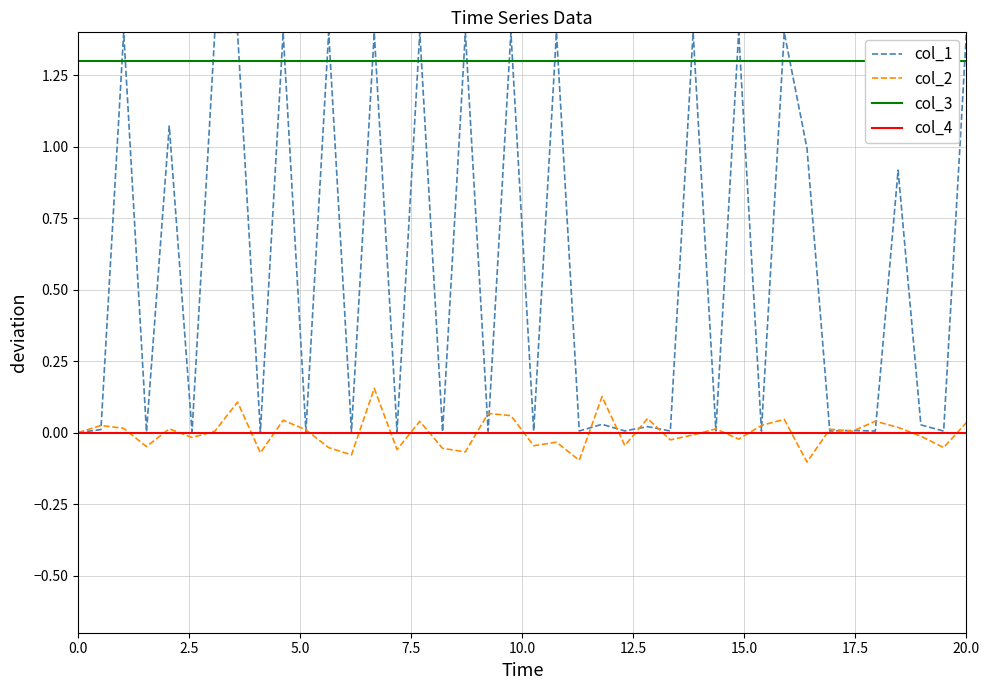

True or false: col_3 and col_2 intersect in this chart.

False